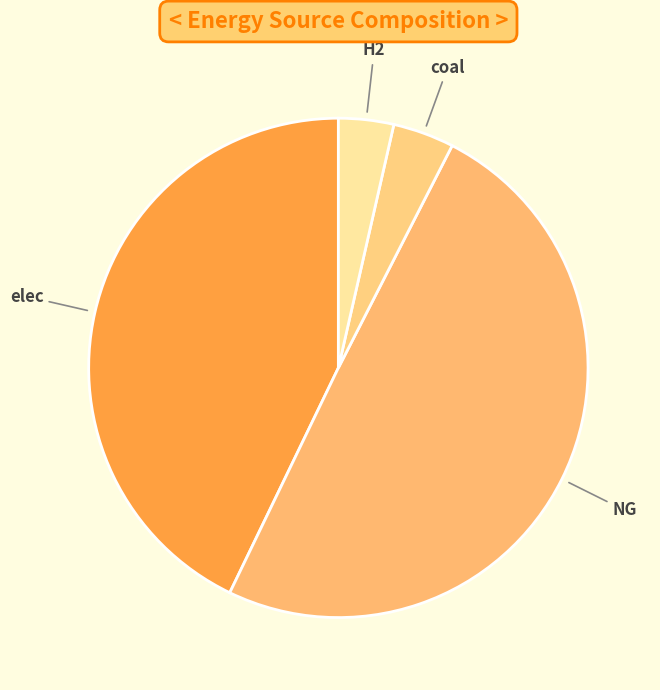

Do NG and coal together represent more than half of the pie?

Yes